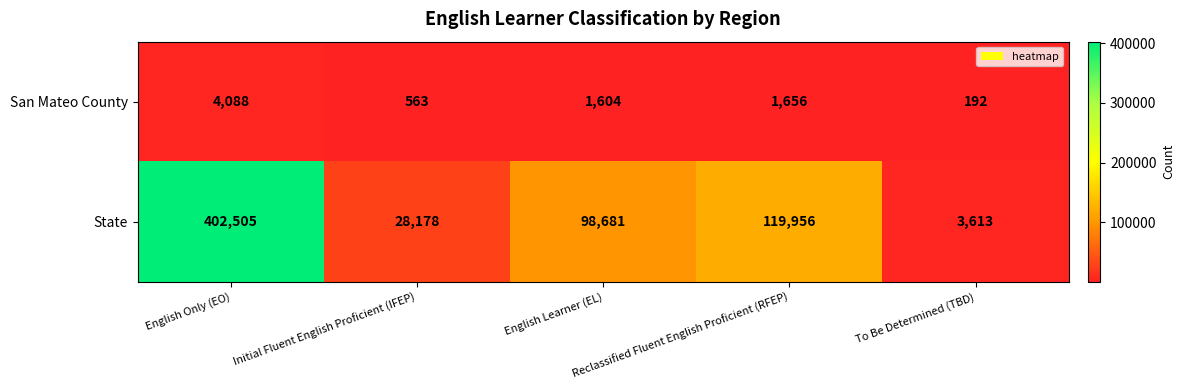

Between English Learner (EL) and Reclassified Fluent English Proficient (RFEP), which series saw the biggest shift?

State